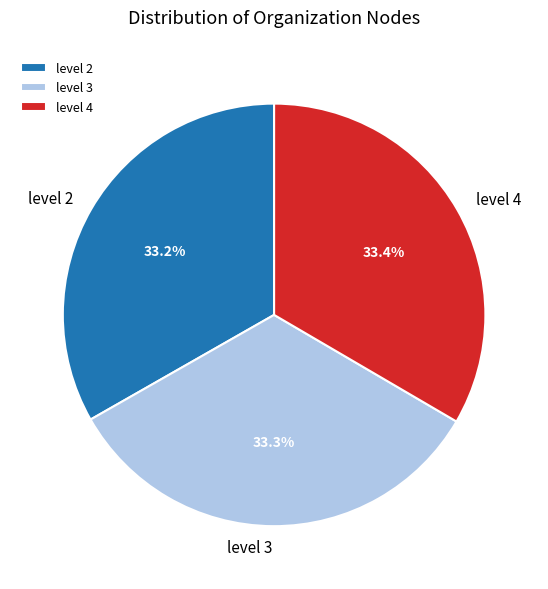

Does level 3 account for over 50% of the chart?

No